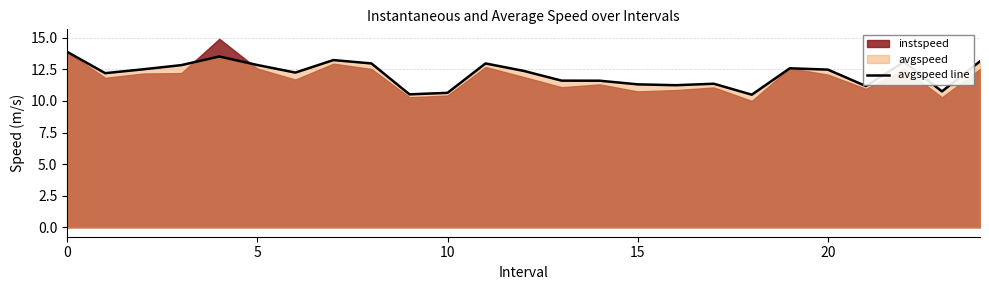

What is the maximum value for avgspeed line?

13.9